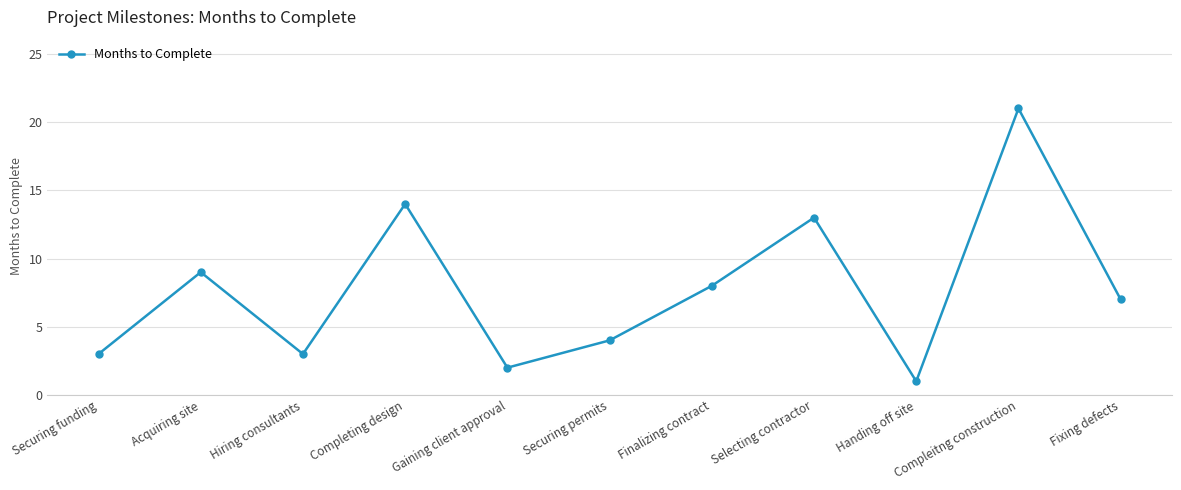

What is the label of the 4th point from the left?

Completing design